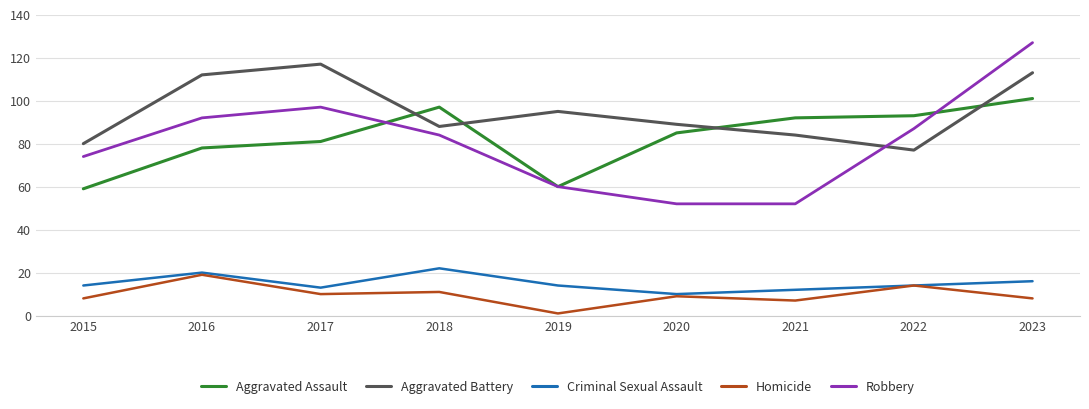

What is the spread (max minus min) of values at 2022?

79